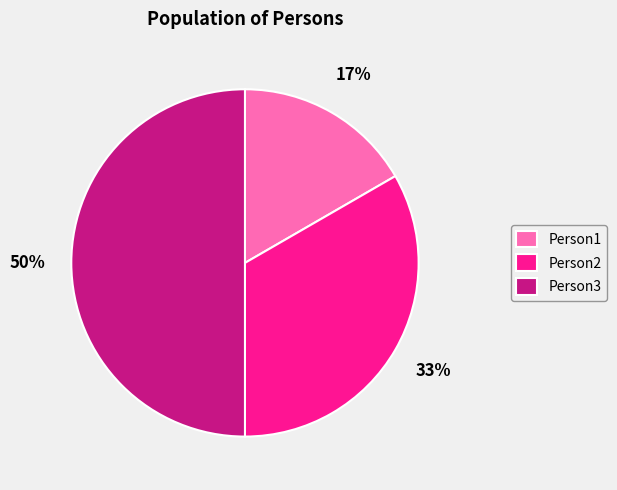

Count the number of slices in the pie.

3